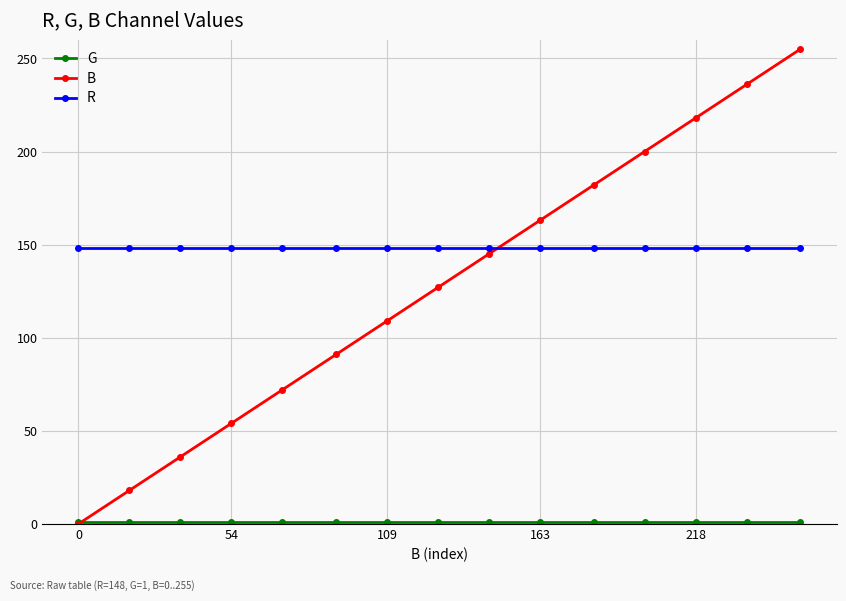

Which series has the largest total across all categories?

R